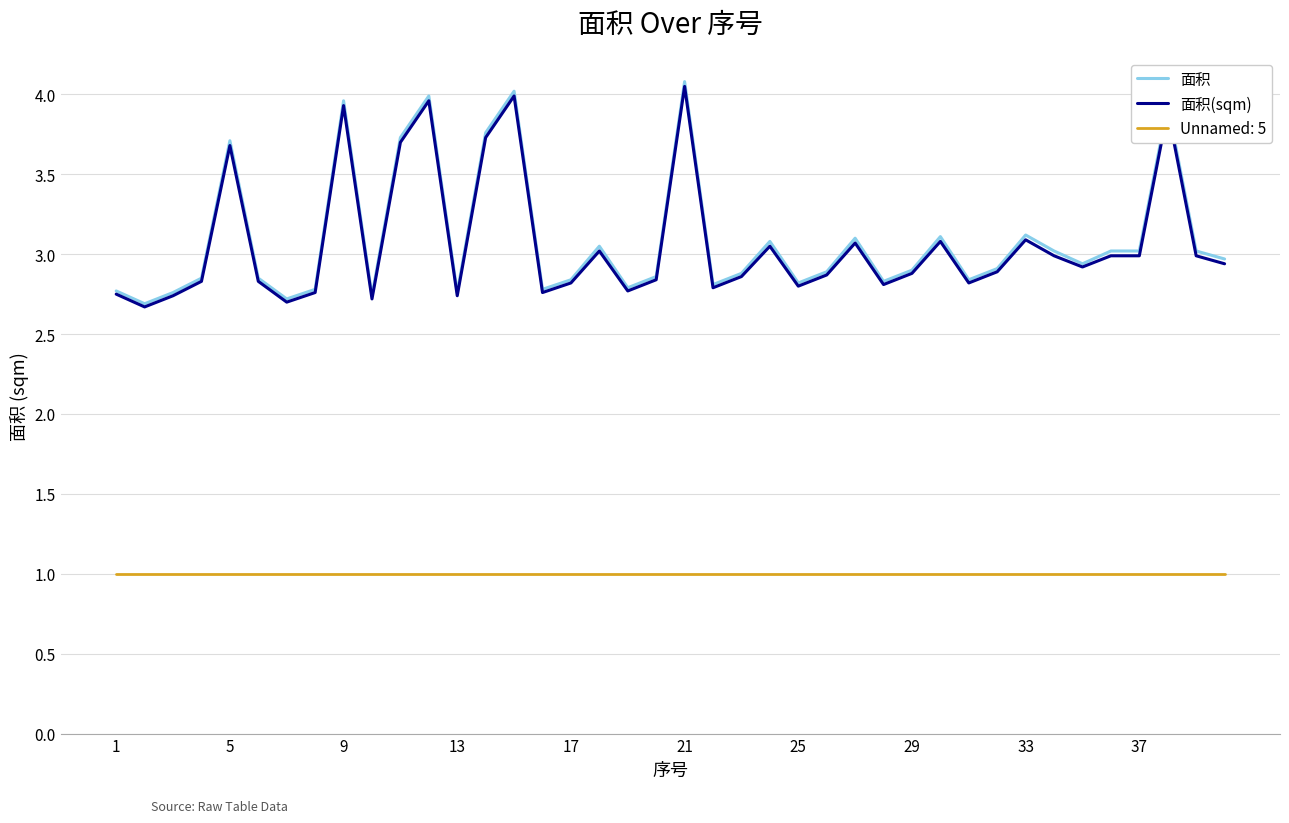

Which series has the largest range (max minus min)?

面积